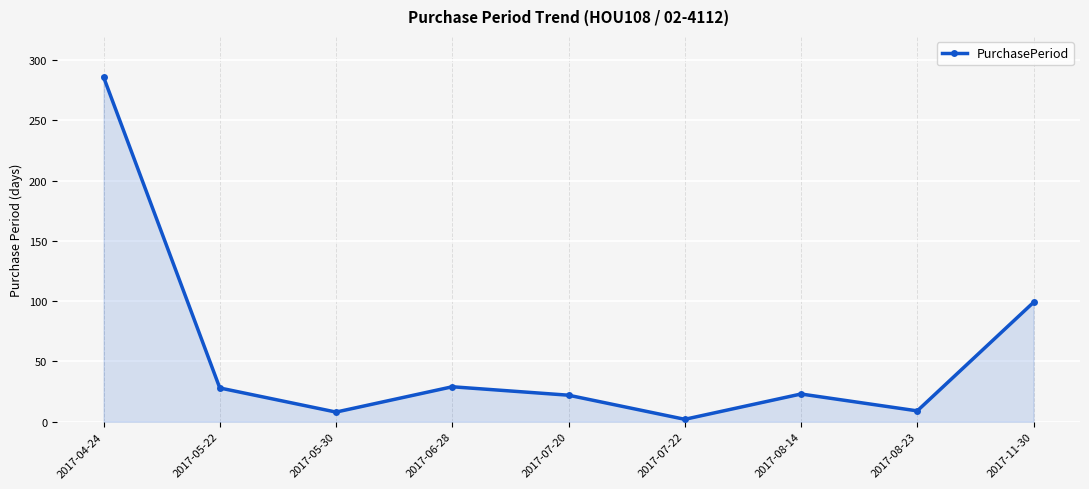

How many values are below 23?

4